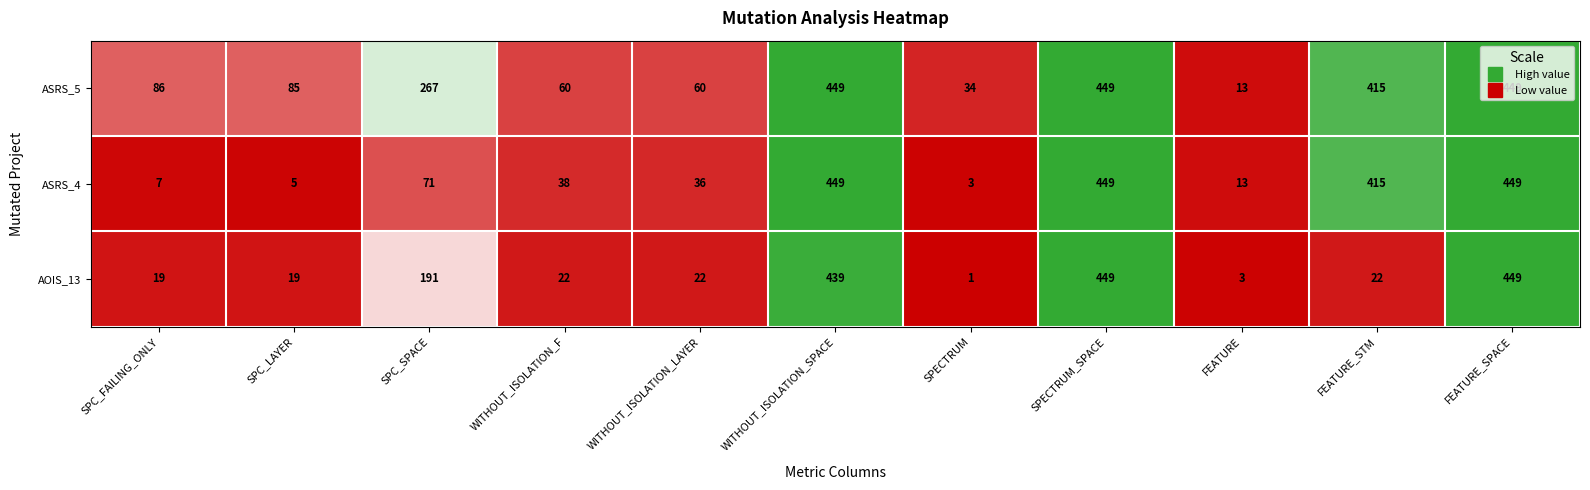

The value of ASRS_4 at WITHOUT_ISOLATION_SPACE is 223. True or false?

False